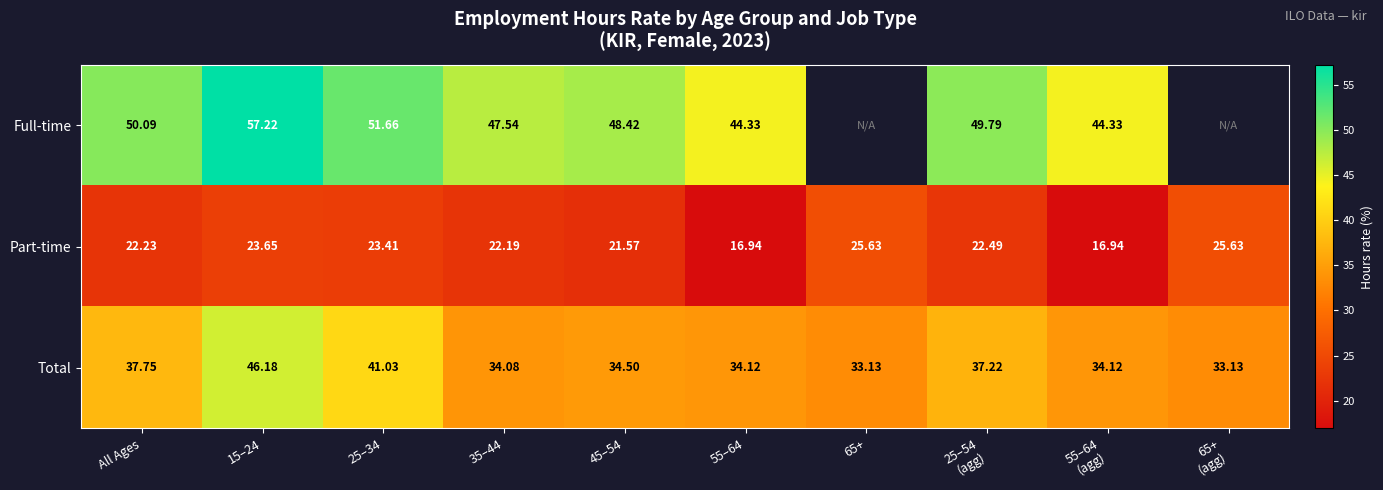

The value of Part-time at 35–44 is 30.2. True or false?

False